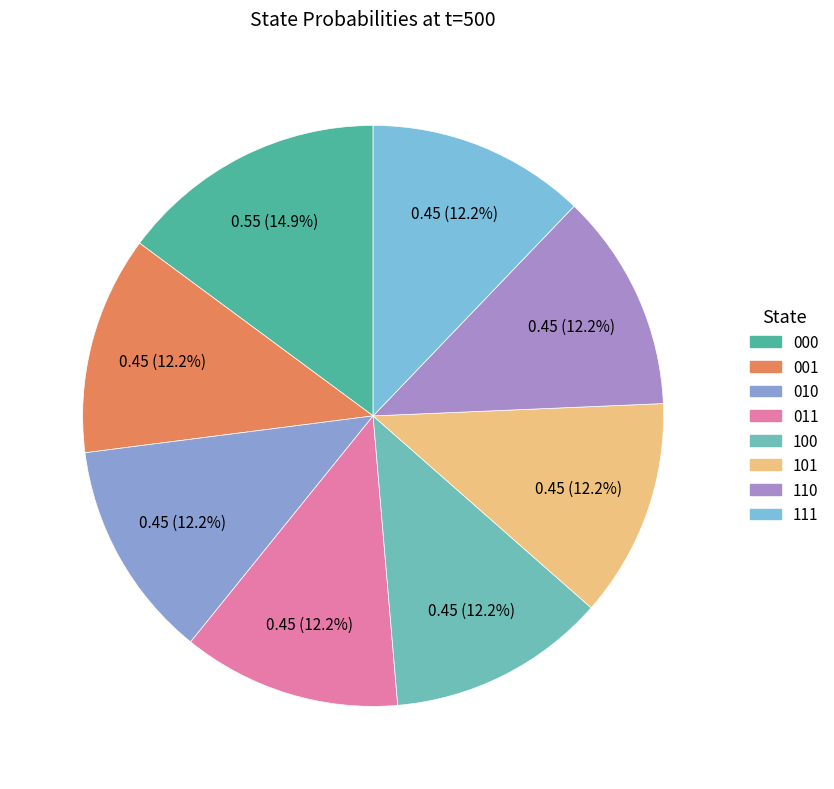

Which slice is the largest?

000